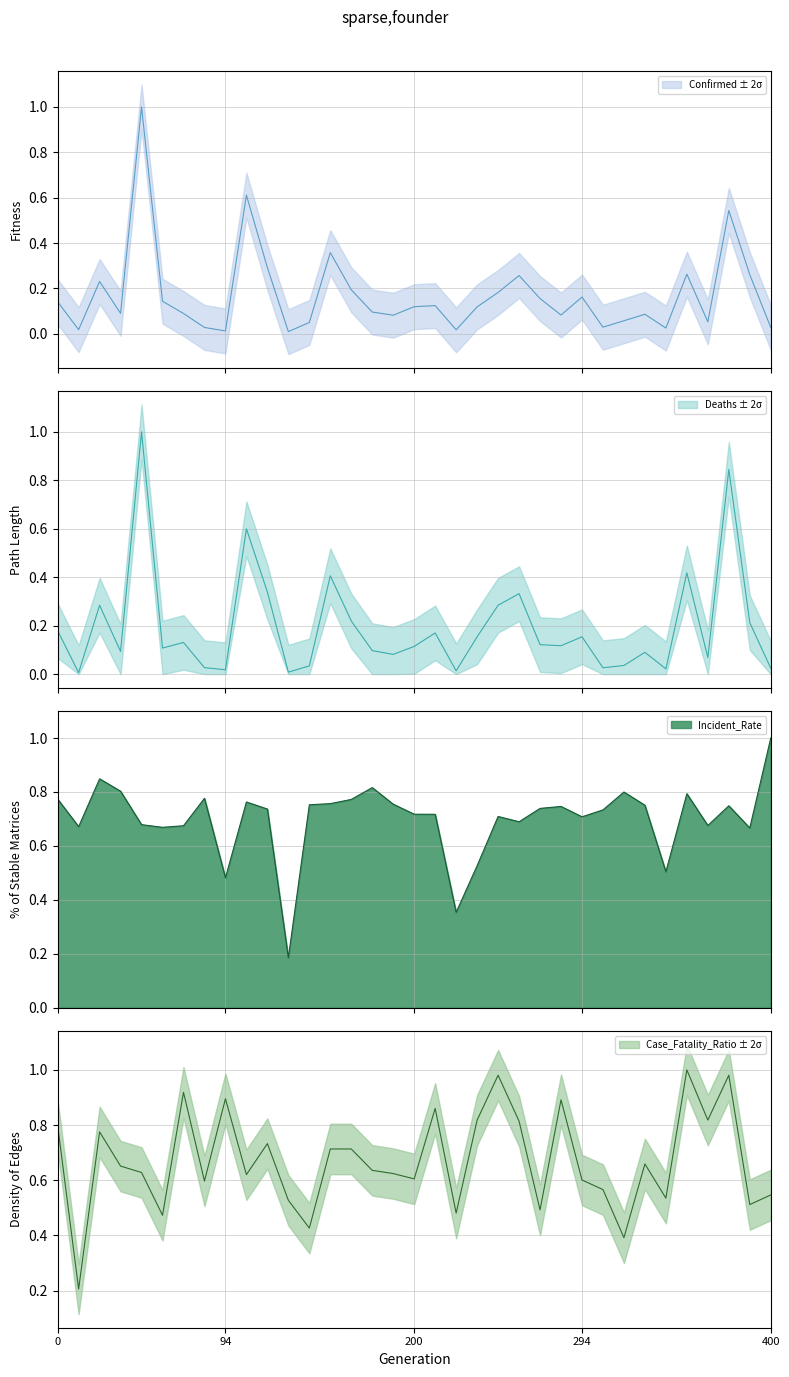

Reading left to right, what are all the values shown in this chart?

Confirmed: 0.1	0.0	0.2	0.1	1.0	0.1	0.1	0.0	0.0	0.6	0.3	0.0	0.1	0.4	0.2	0.1	0.1	0.1	0.1	0.0	0.1	0.2	0.3	0.2	0.1	0.2	0.0	0.1	0.1	0.0	0.3	0.1	0.5	0.3	0.0
Deaths: 0.2	0.0	0.3	0.1	1.0	0.1	0.1	0.0	0.0	0.6	0.3	0.0	0.0	0.4	0.2	0.1	0.1	0.1	0.2	0.0	0.2	0.3	0.3	0.1	0.1	0.2	0.0	0.0	0.1	0.0	0.4	0.1	0.8	0.2	0.0
Incident_Rate: 0.8	0.7	0.8	0.8	0.7	0.7	0.7	0.8	0.5	0.8	0.7	0.2	0.8	0.8	0.8	0.8	0.8	0.7	0.7	0.4	0.5	0.7	0.7	0.7	0.7	0.7	0.7	0.8	0.8	0.5	0.8	0.7	0.7	0.7	1.0
Case_Fatality_Ratio: 0.8	0.2	0.8	0.7	0.6	0.5	0.9	0.6	0.9	0.6	0.7	0.5	0.4	0.7	0.7	0.6	0.6	0.6	0.9	0.5	0.8	1.0	0.8	0.5	0.9	0.6	0.6	0.4	0.7	0.5	1.0	0.8	1.0	0.5	0.5